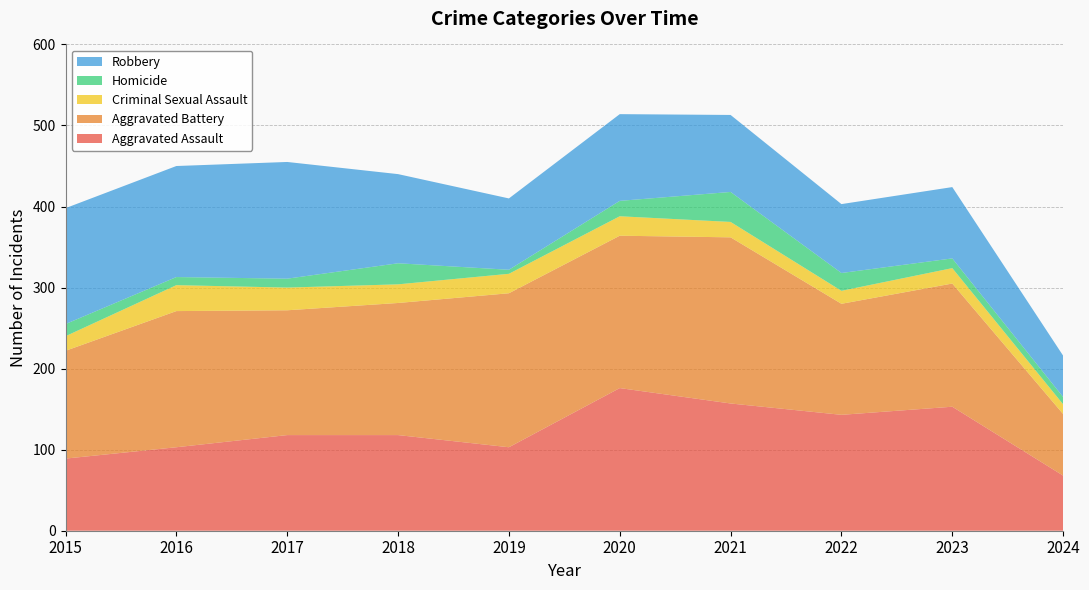

Reading right to left, extract all data points from this chart.

Aggravated Assault: 68	153	143	157	176	103	118	118	103	89
Aggravated Battery: 76	152	137	205	188	190	163	154	168	133
Criminal Sexual Assault: 12	19	16	19	24	24	23	28	32	18
Homicide: 9	12	22	37	19	5	26	11	10	15
Robbery: 51	88	85	95	107	88	110	144	137	143